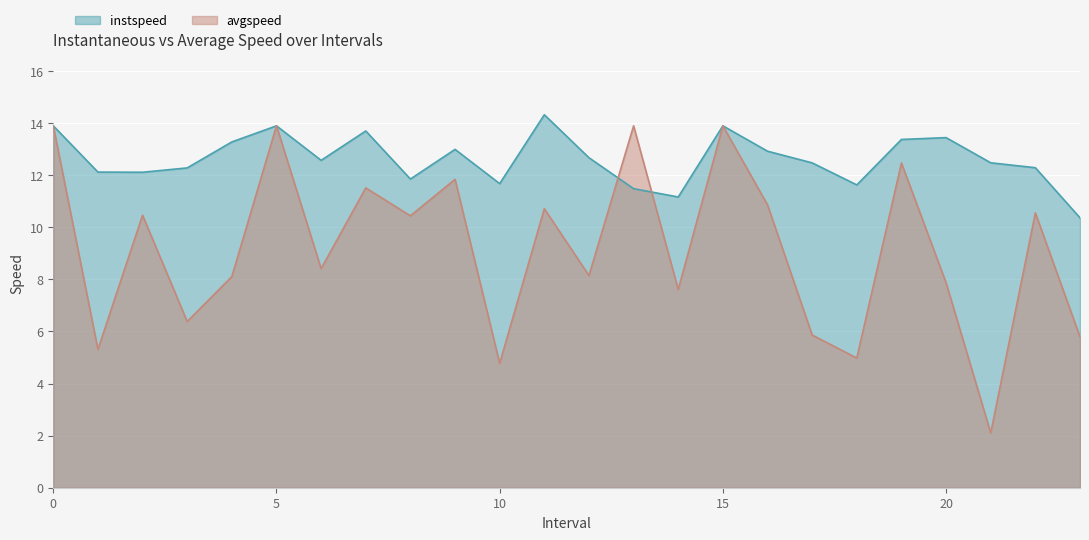

Between 4 and 7, which is larger?

7